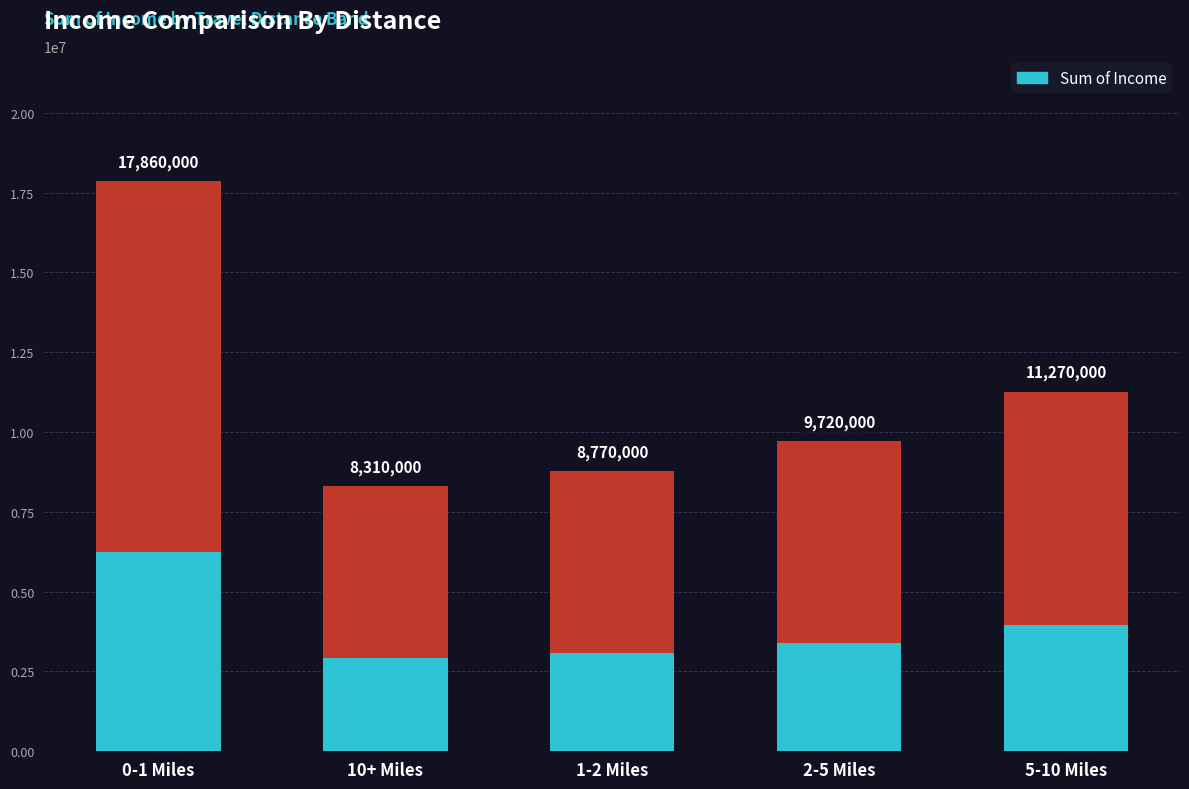

List the labels in order of value, smallest first.

10+ Miles, 1-2 Miles, 2-5 Miles, 5-10 Miles, 0-1 Miles